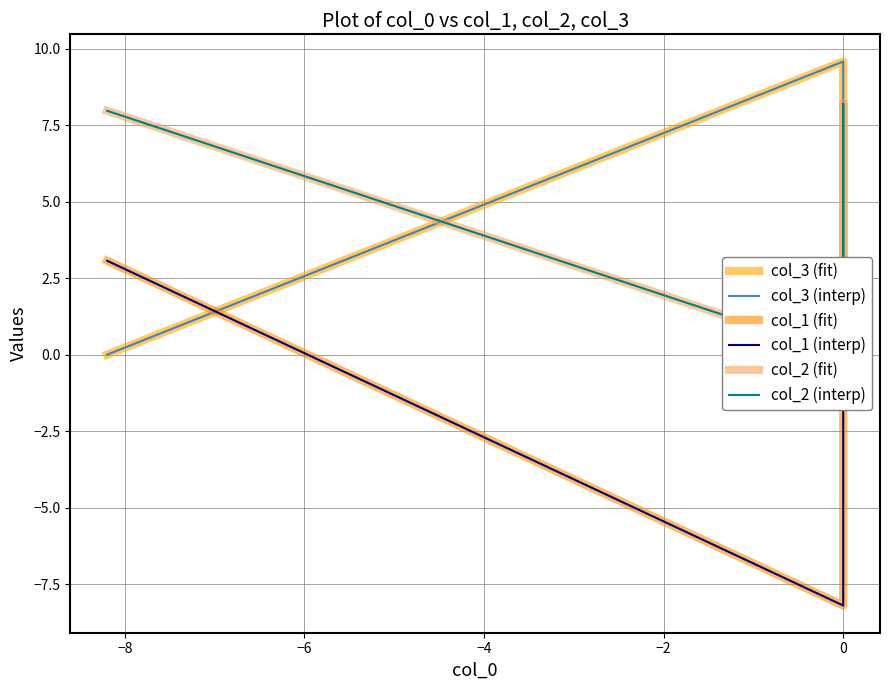

True or false: col_2 (interp) and col_3 (fit) cross at least once.

True